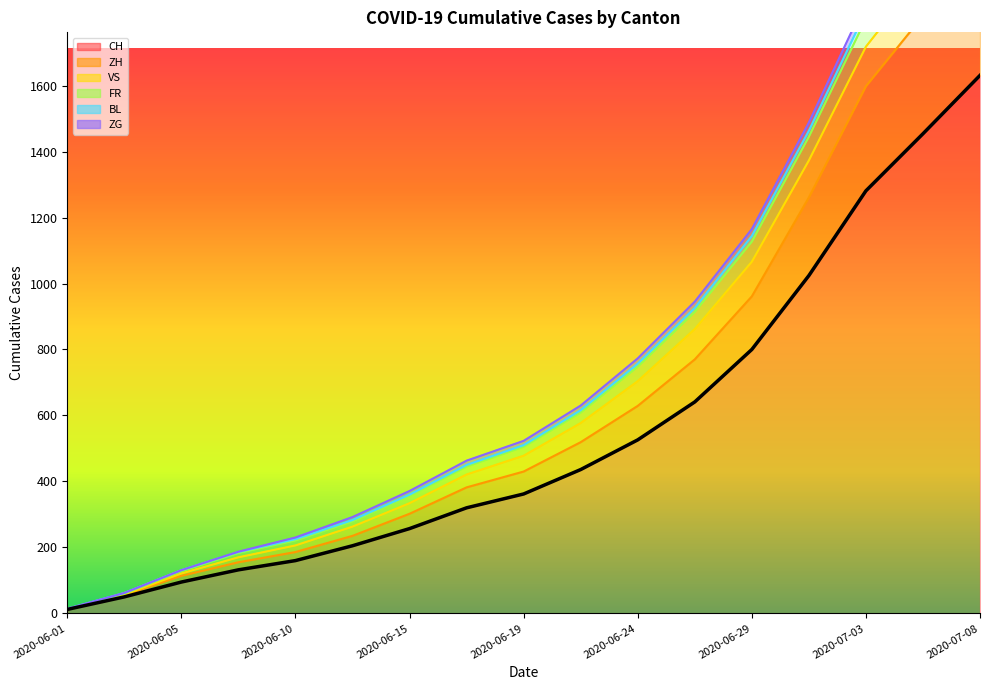

Which category has the lowest value in the CH series?

2020-06-01